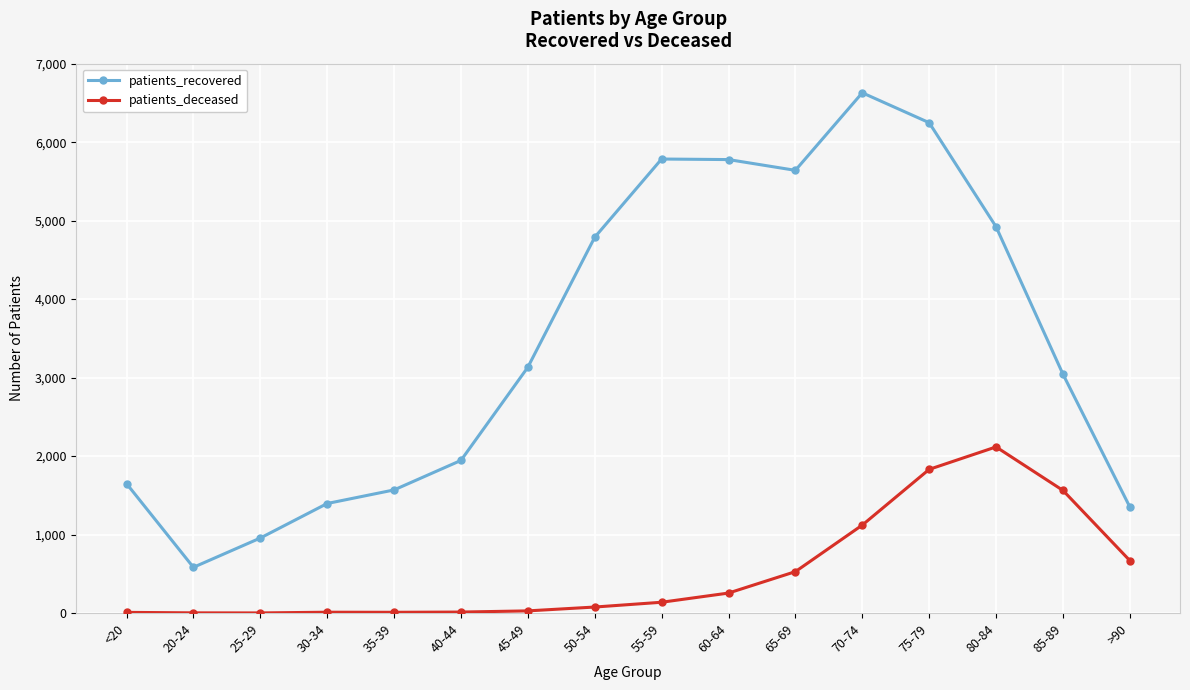

True or false: patients_recovered has more than 2 interior local peaks.

False